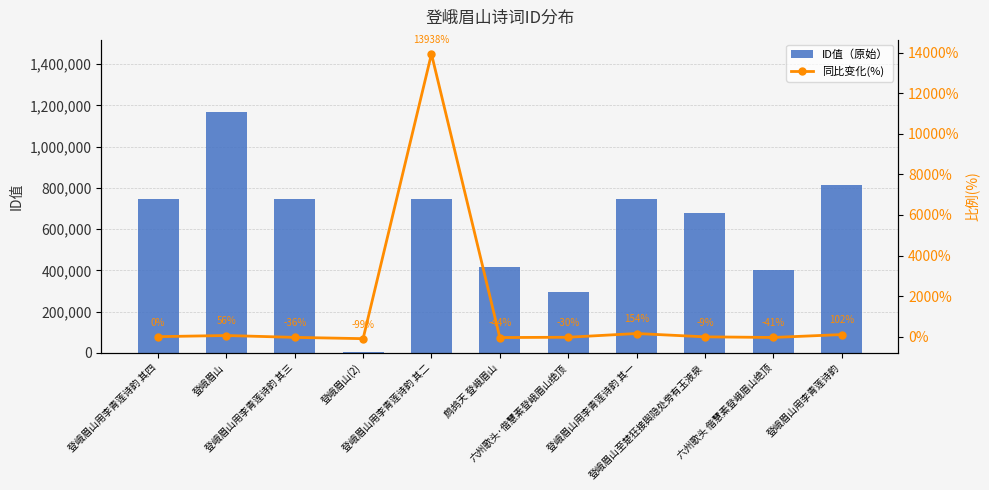

Which has a higher value, 登峨眉山用李青莲诗韵 or 登峨眉山?

登峨眉山